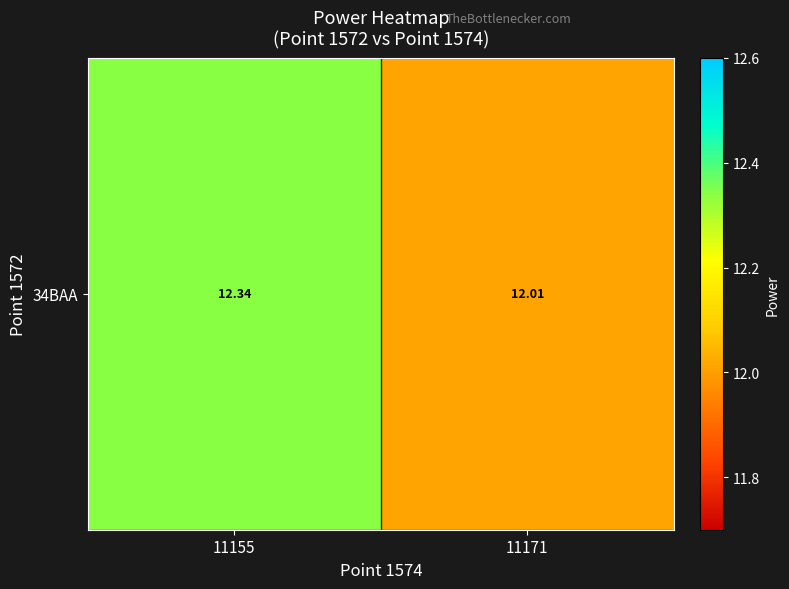

The value at 11155 is 6.2. True or false?

False